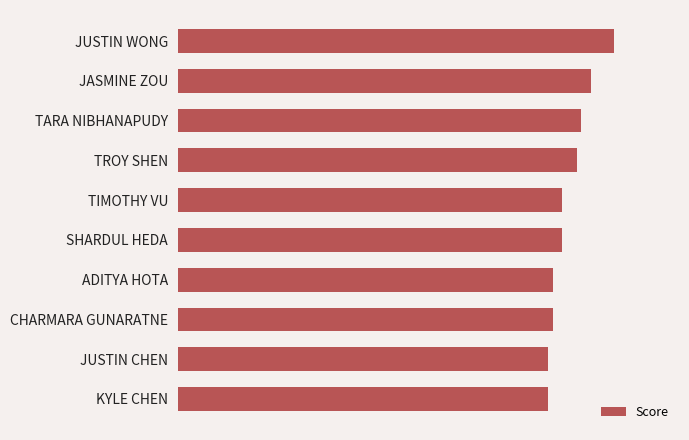

Are the bars horizontal?

Yes